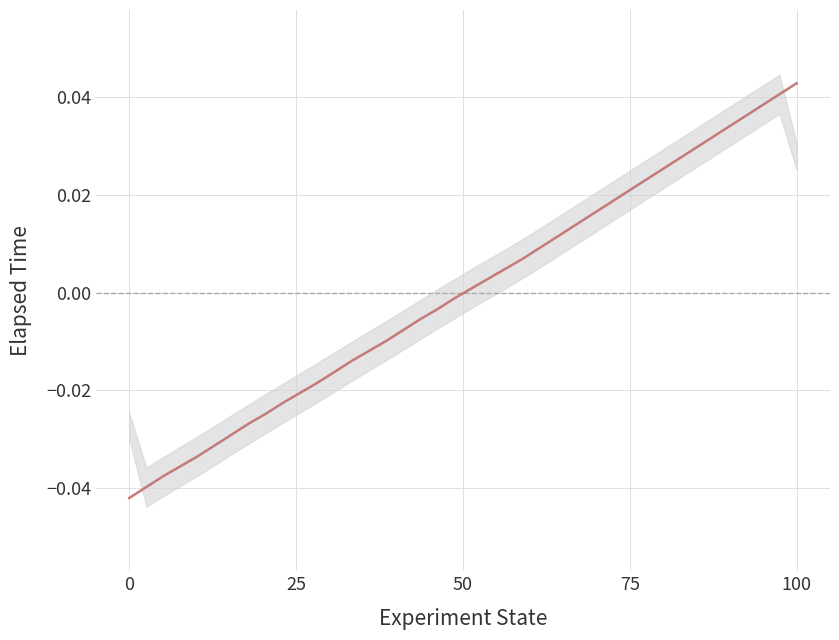

How many values are below 0?

20